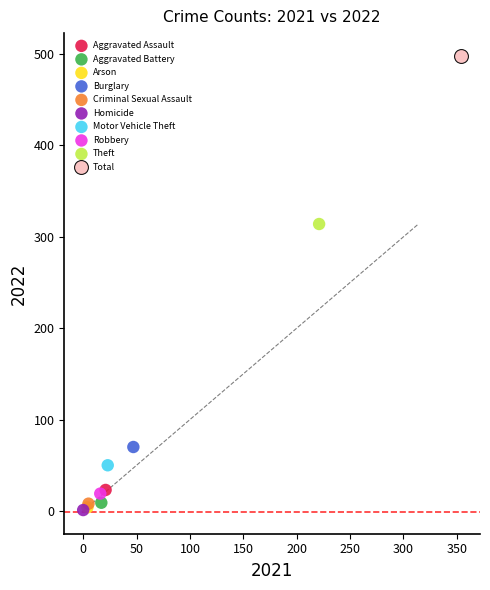

What are all the series names shown in the legend?

Aggravated Assault, Aggravated Battery, Arson, Burglary, Criminal Sexual Assault, Homicide, Motor Vehicle Theft, Robbery, Theft, Total